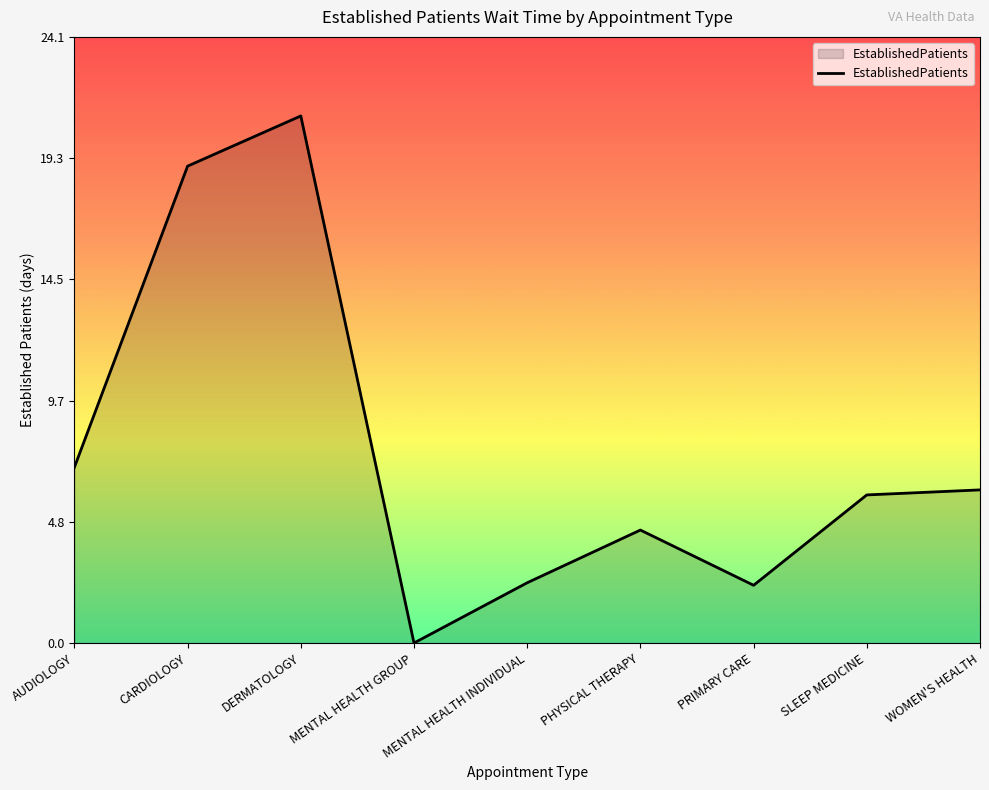

Where is the first local maximum?

DERMATOLOGY